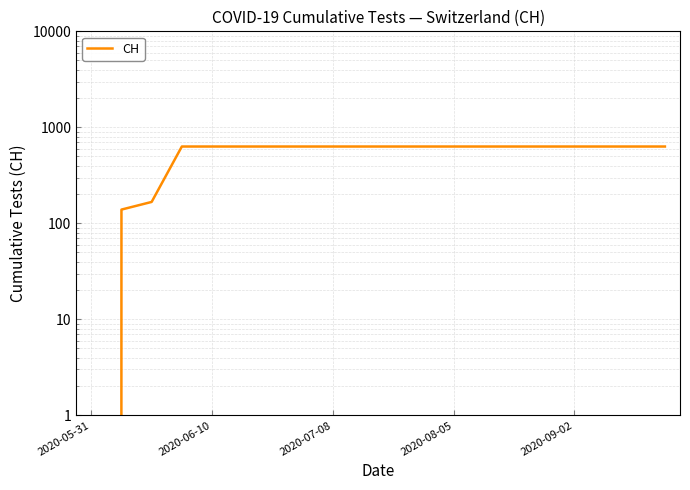

What position from the right is 2020-06-10?

16